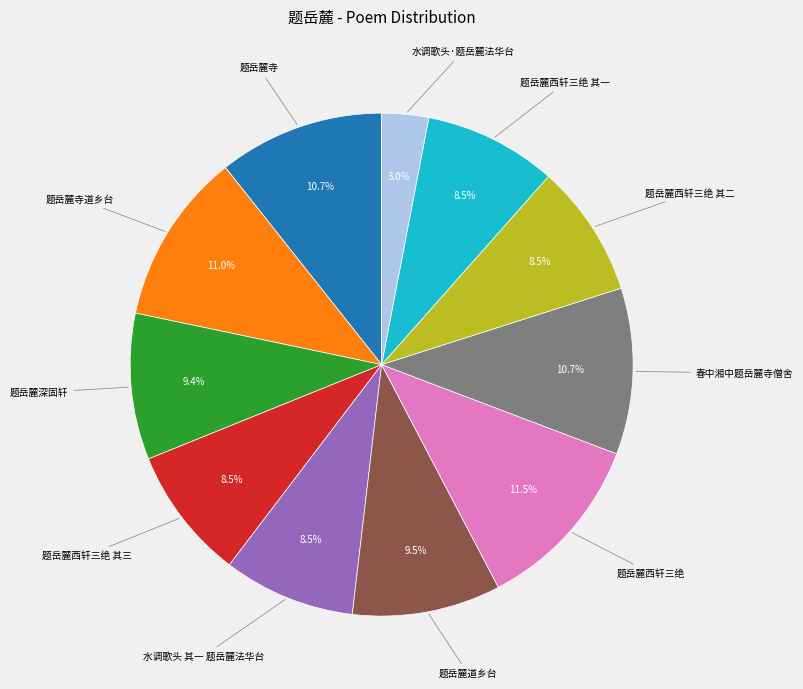

Is there a majority slice in this chart?

No